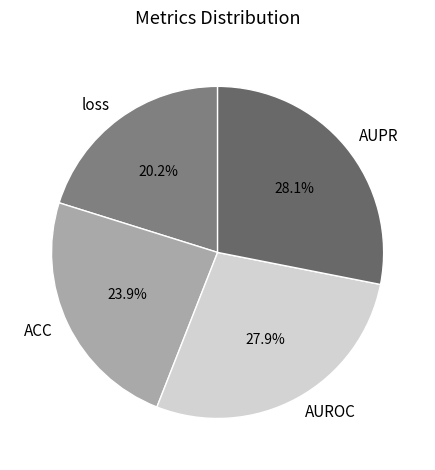

To the nearest percent, what percentage of the pie is AUROC?

28%